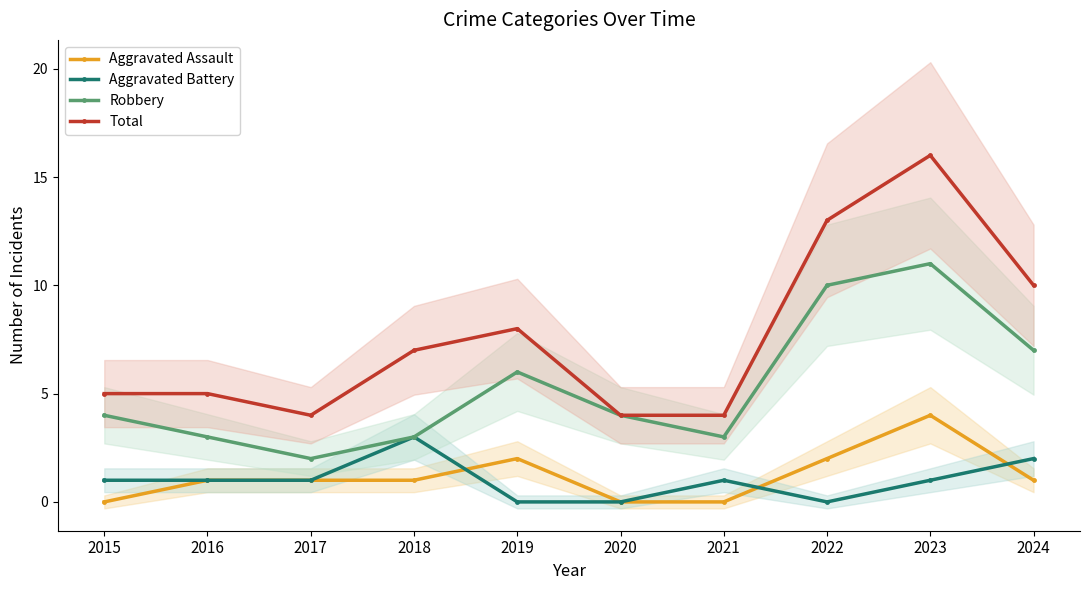

Where is Aggravated Assault nearest to the value 2?

2019